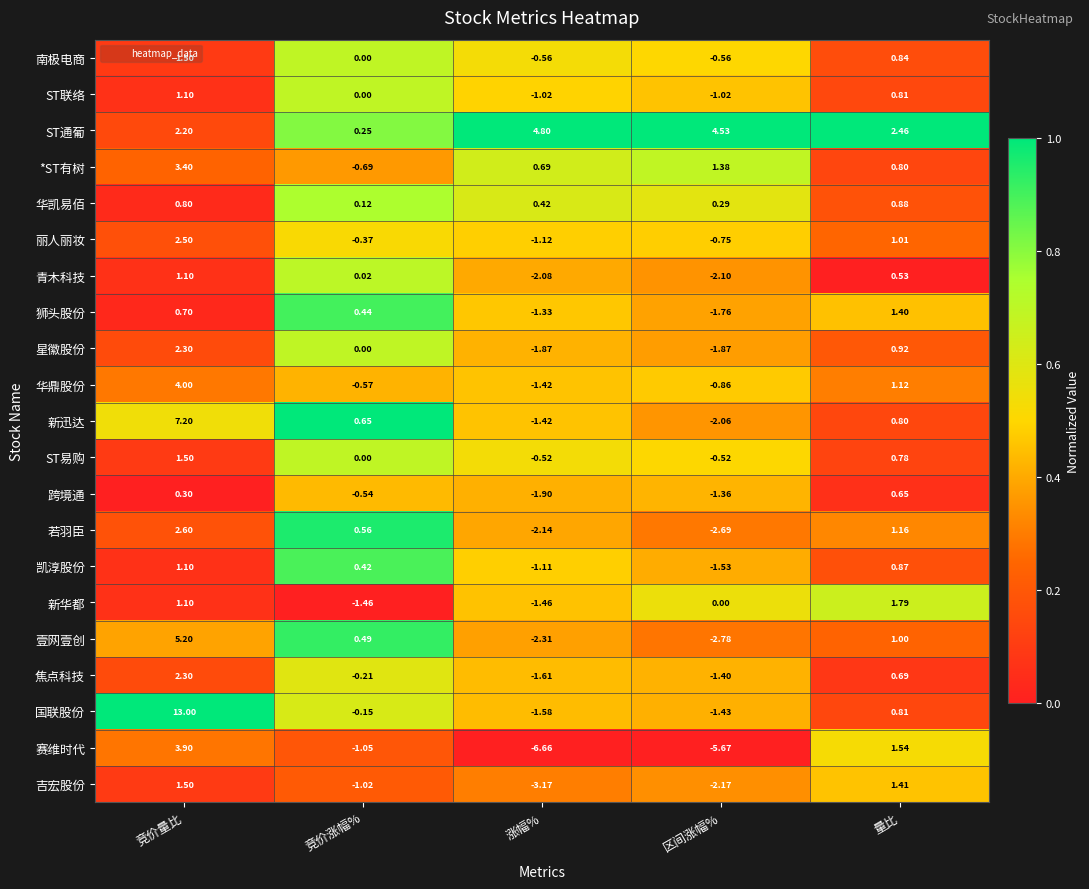

Where is 若羽臣 nearest to the value 0?

竞价涨幅%